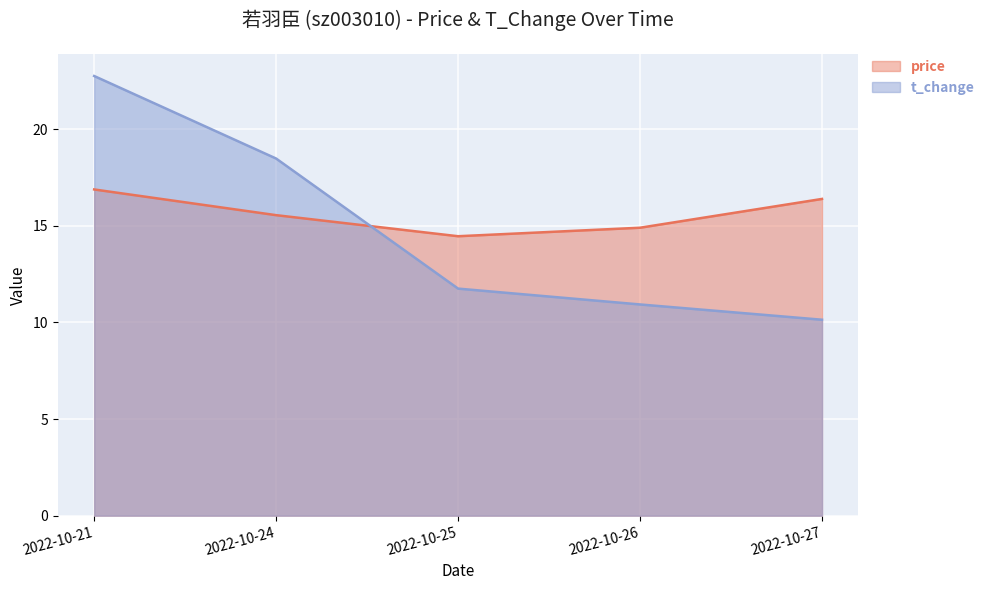

At which category is the sum across all series the highest?

2022-10-21